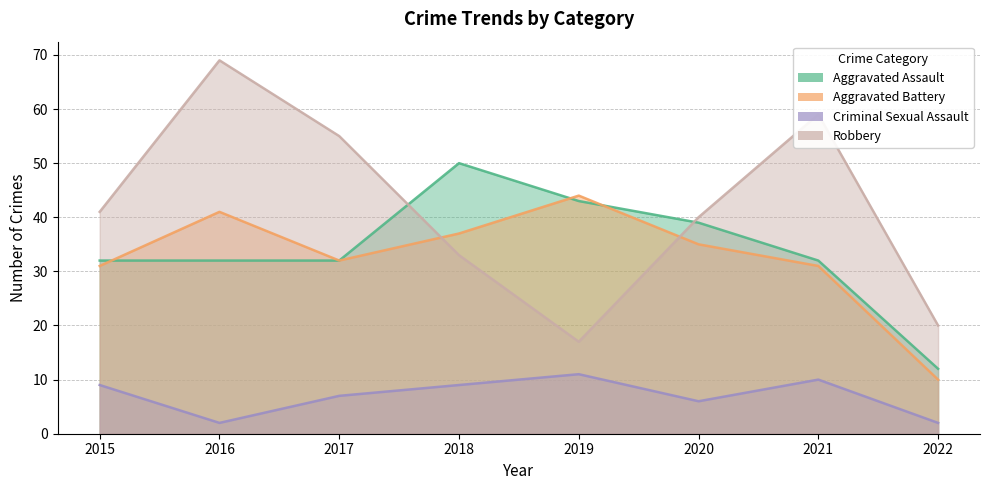

What is the value of the Robbery point at the 4th from the left?

33